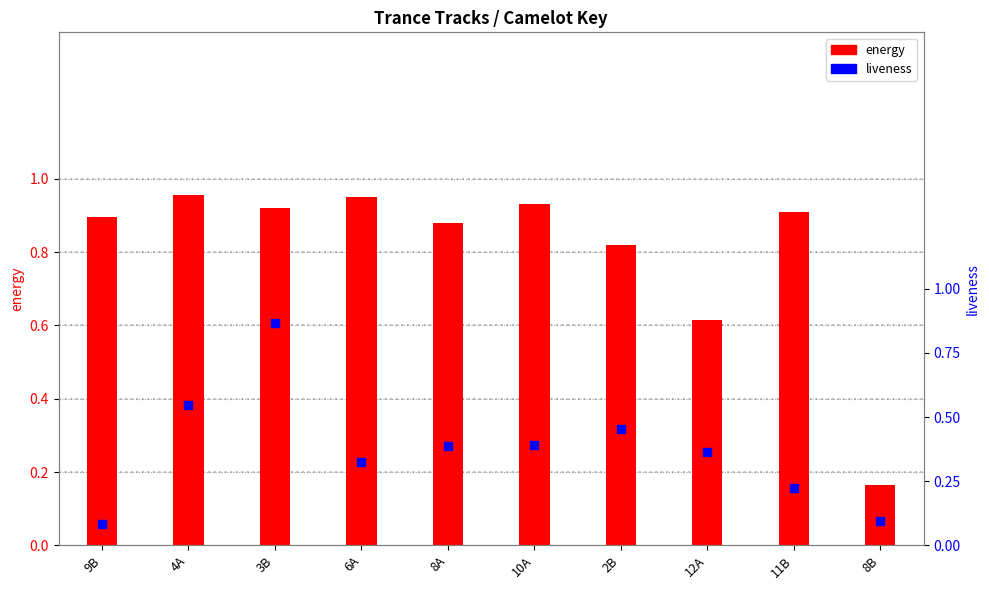

At how many categories does at least one series exceed 0?

10